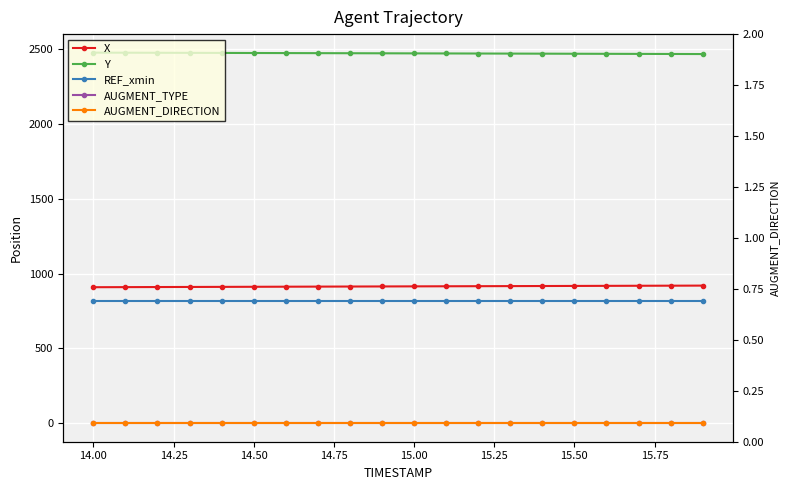

True or false: Y and AUGMENT_DIRECTION intersect in this chart.

False